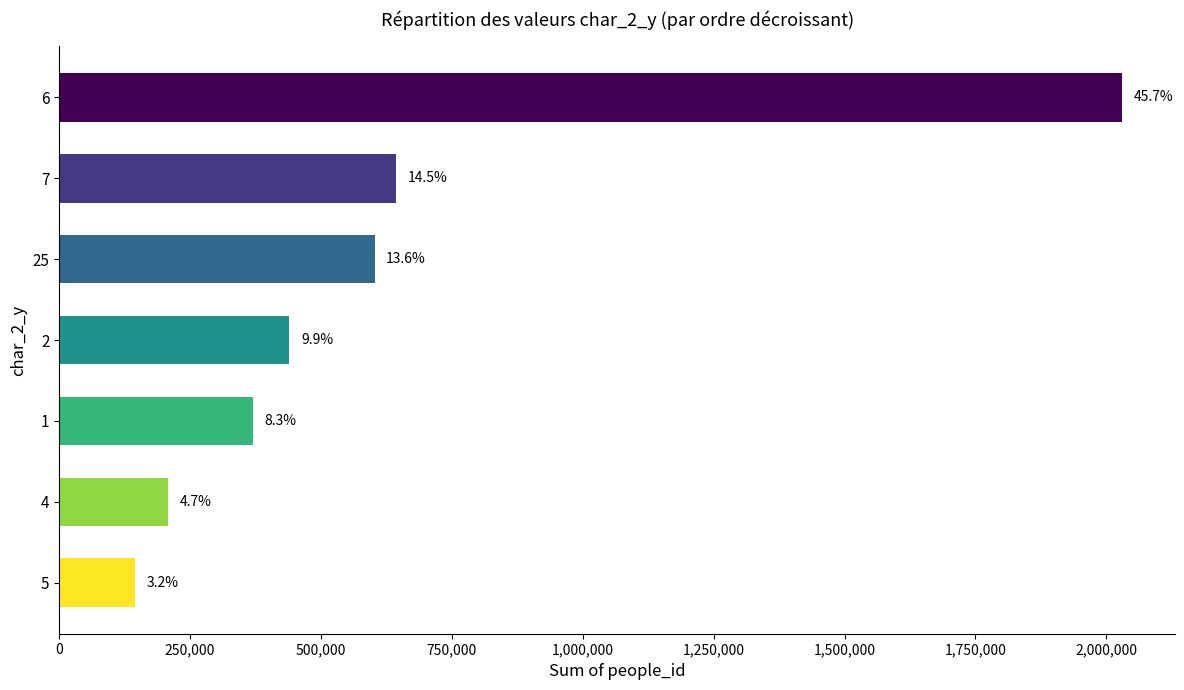

Does the chart contain any negative values?

No